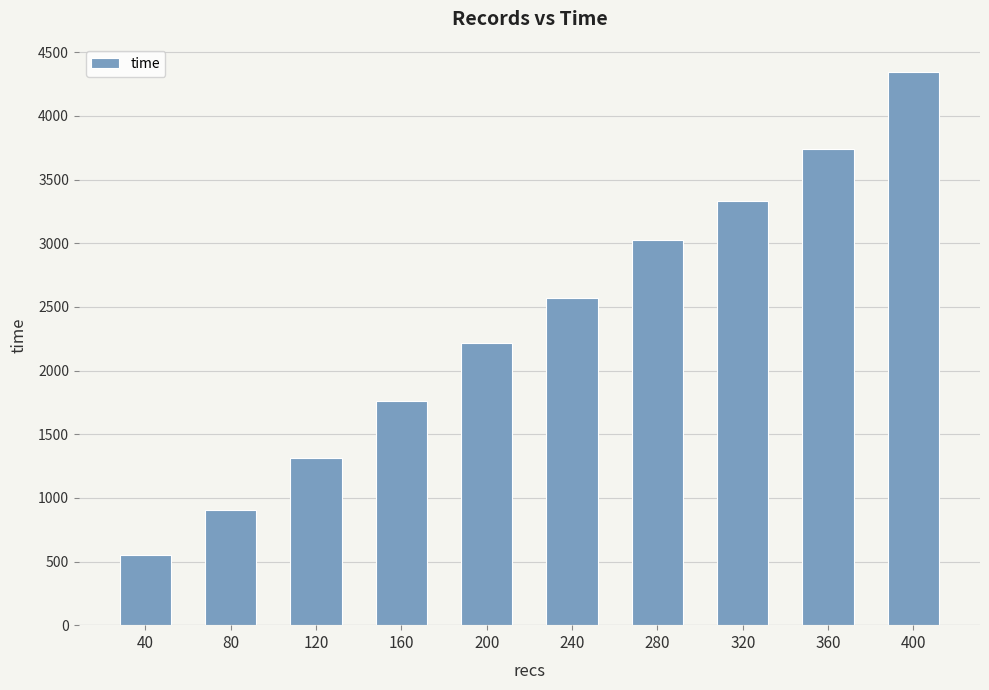

At which label is the value closest to 2449?

240